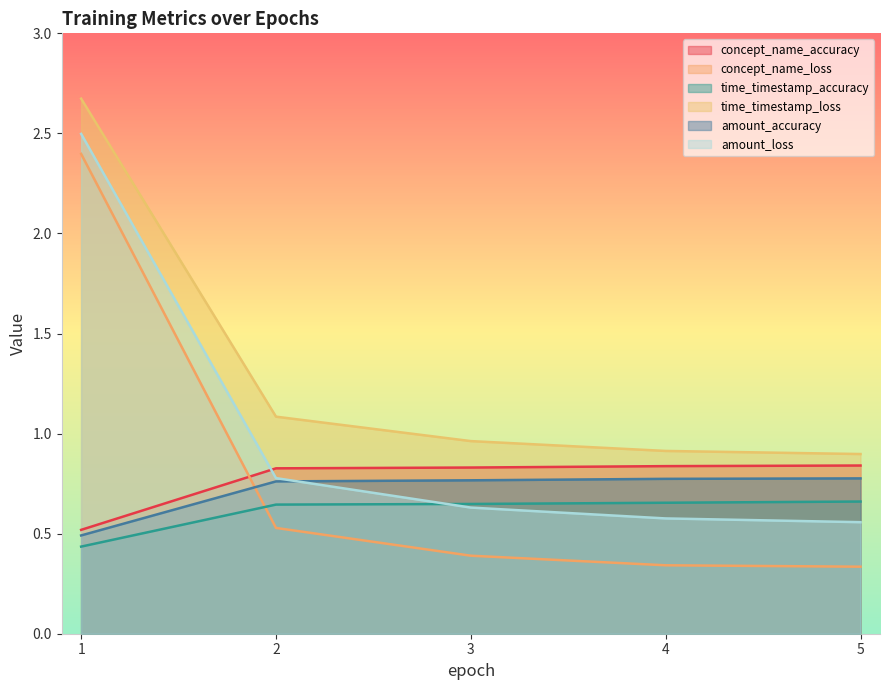

True or false: time_timestamp_loss and time_timestamp_accuracy cross at least once.

False